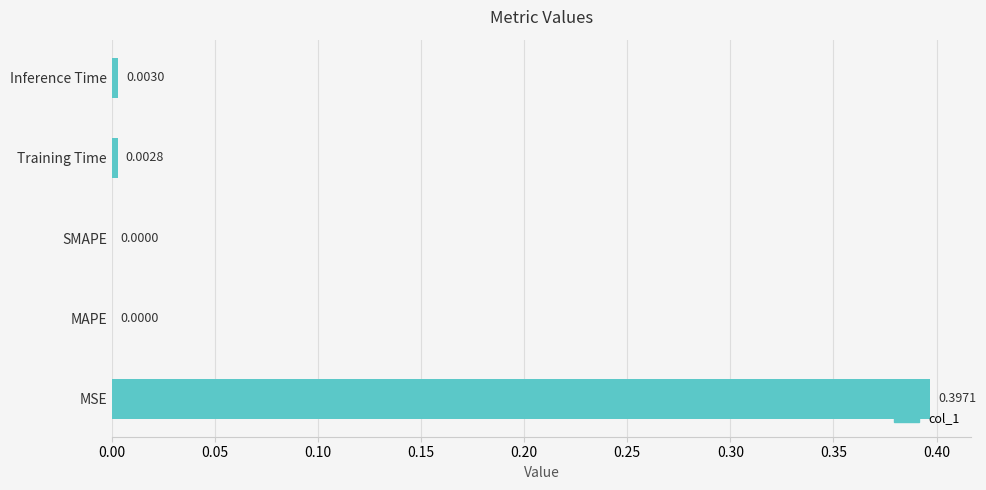

Which category has the highest value across all series?

MSE